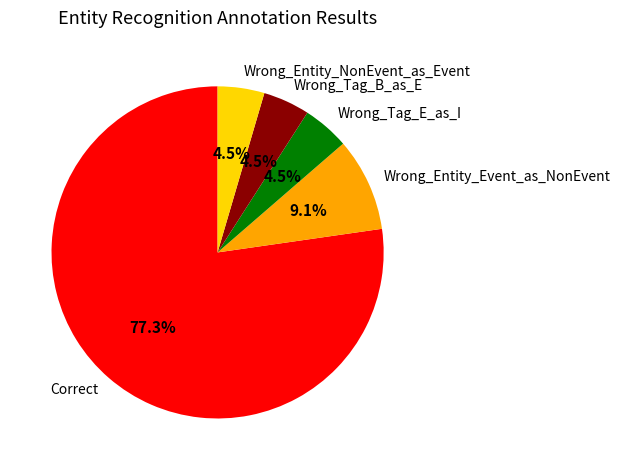

Which category has the biggest portion of the pie?

Correct